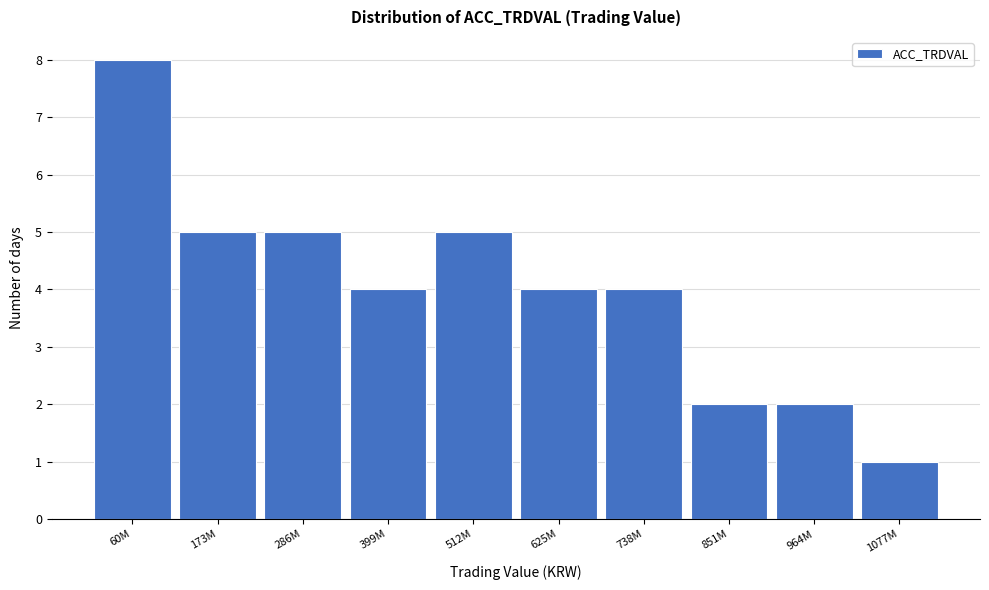

Reading left to right, what are all the values shown in this chart?

8	5	5	4	5	4	4	2	2	1